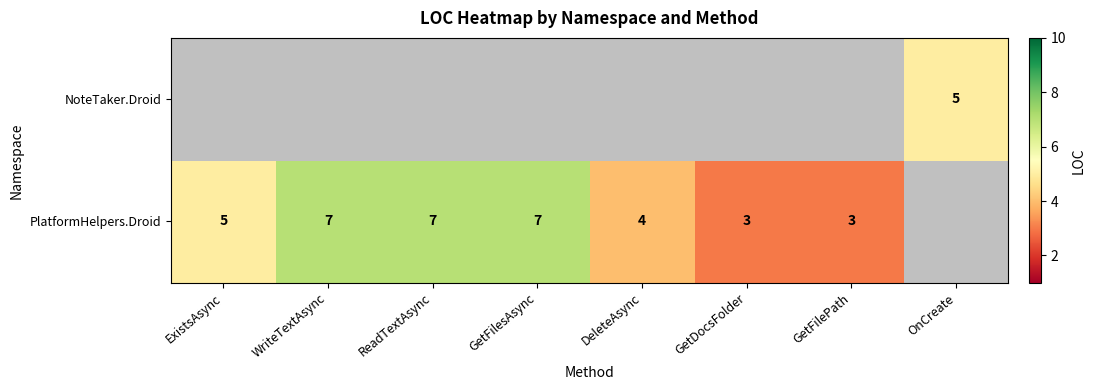

At how many categories does at least one series exceed 2?

8